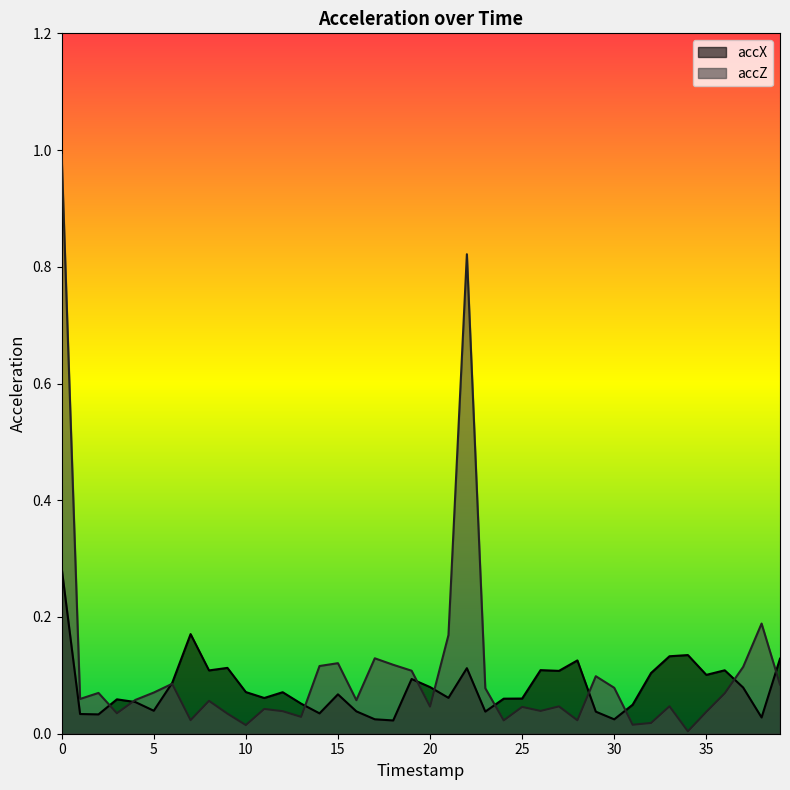

How many interior local valleys does the accX series have?

12